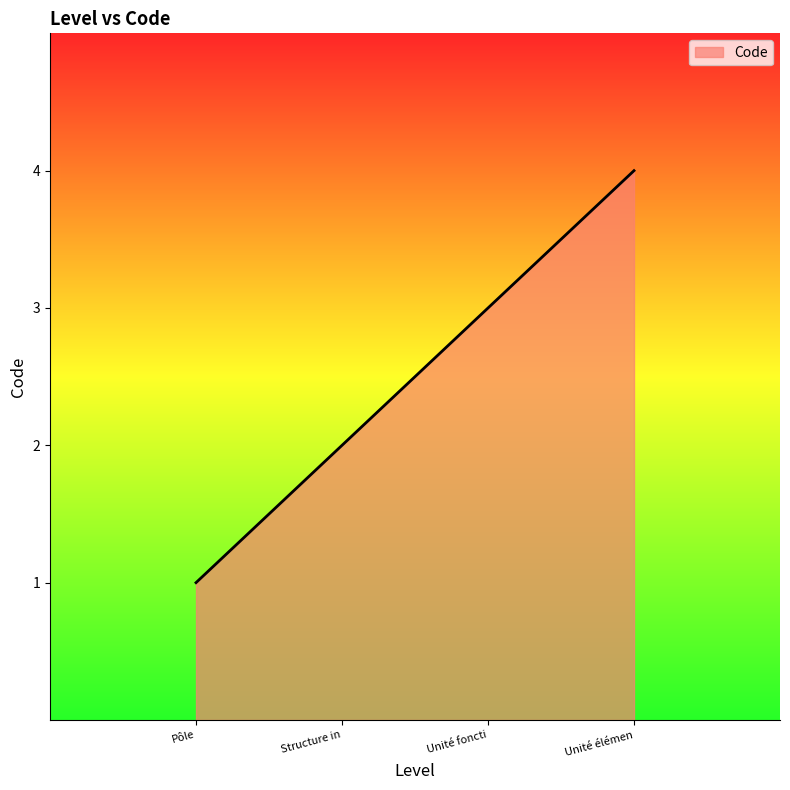

What is the difference between the maximum and minimum values?

3